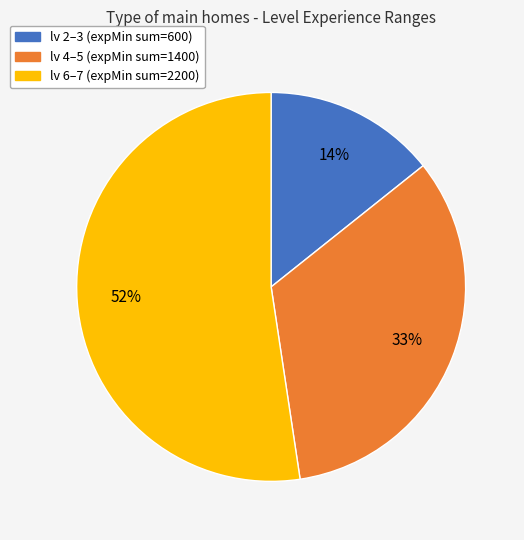

To the nearest percent, what is the combined percentage of lv 6–7 (expMin sum=2200) and lv 4–5 (expMin sum=1400)?

86%